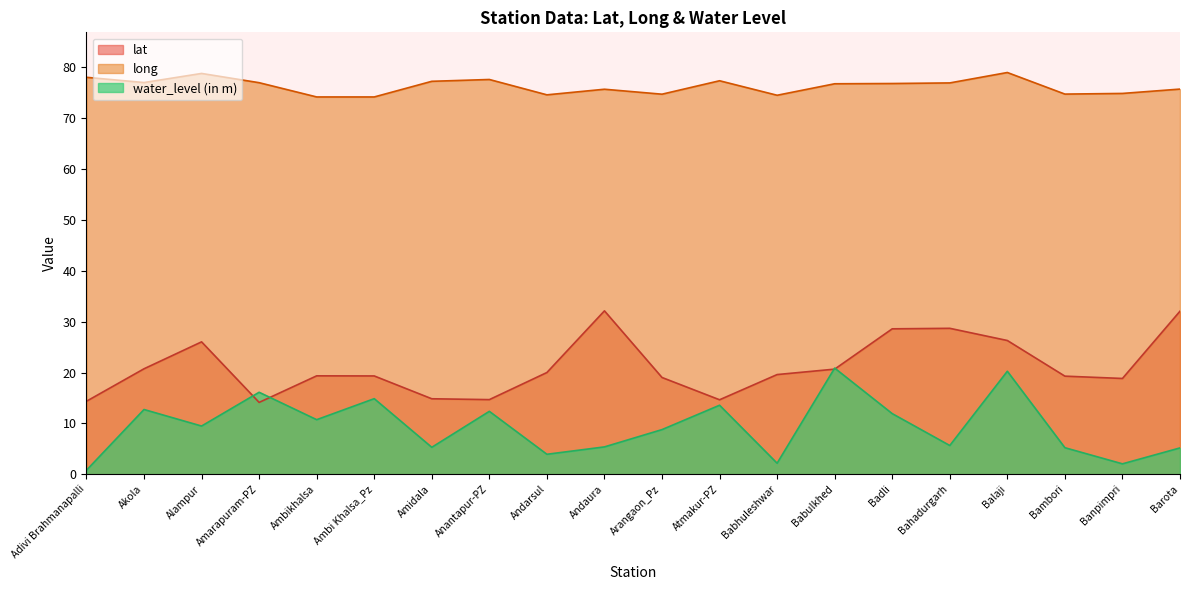

What is the label of the 17th point from the right?

Amarapuram-PZ